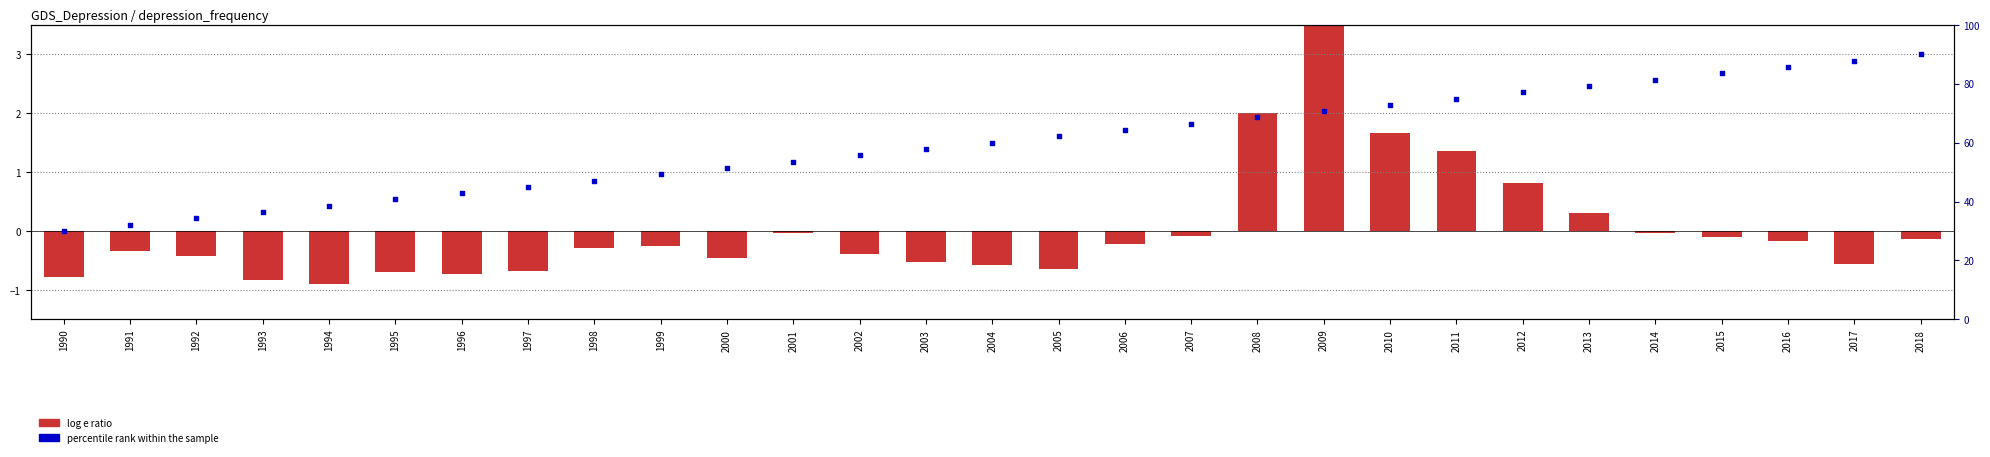

What are all the series names shown in the legend?

log e ratio, percentile rank within the sample